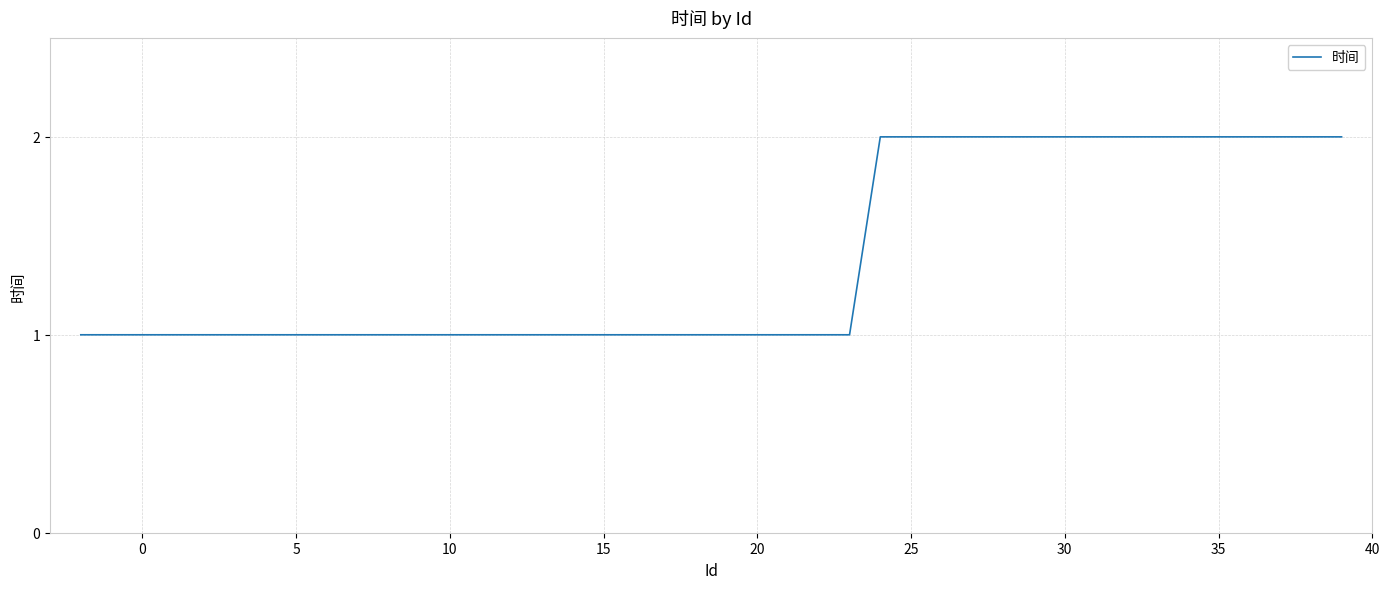

How many lines are shown in the chart?

1